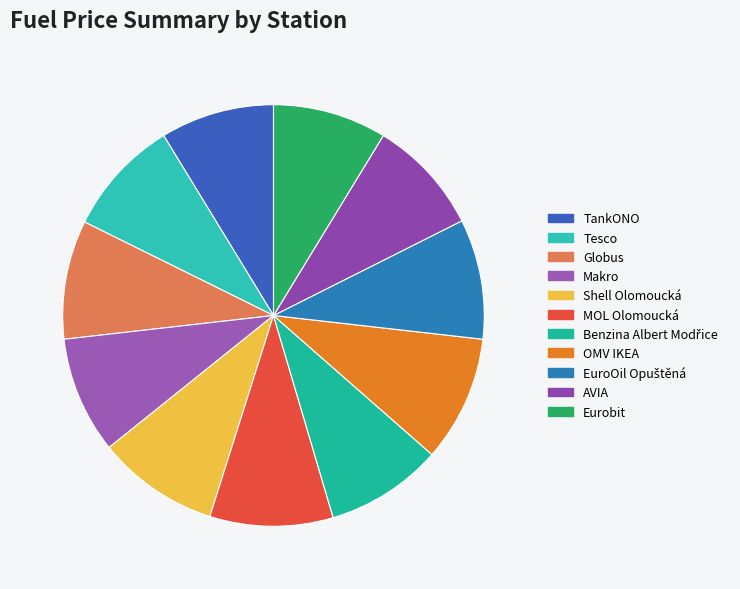

How much of the chart is everything except Globus?

90.9%